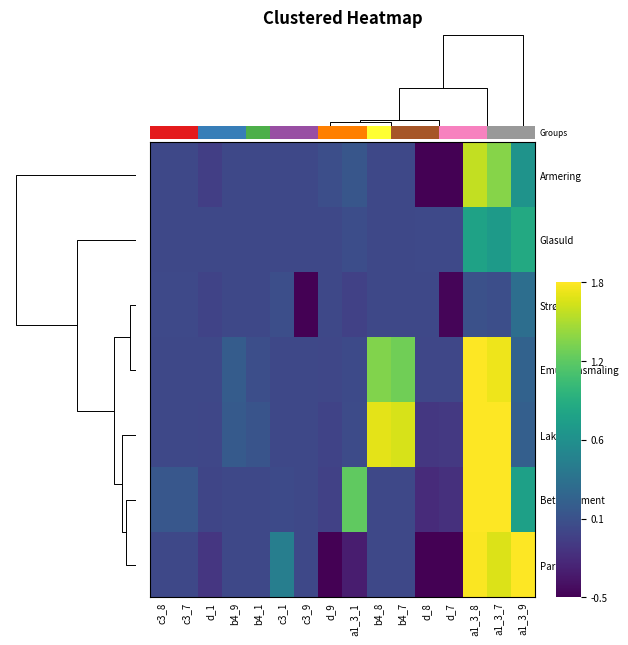

At how many categories does at least one series exceed -1?

16